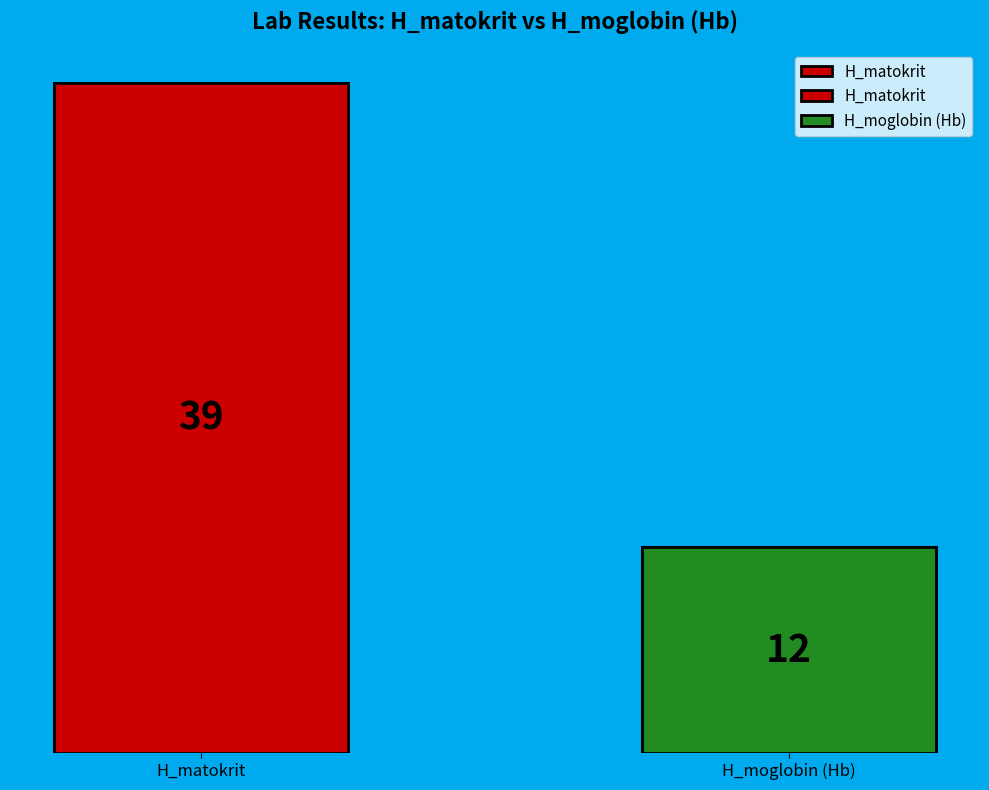

What is the total percentage of H_matokrit and H_moglobin (Hb)?

100.0%